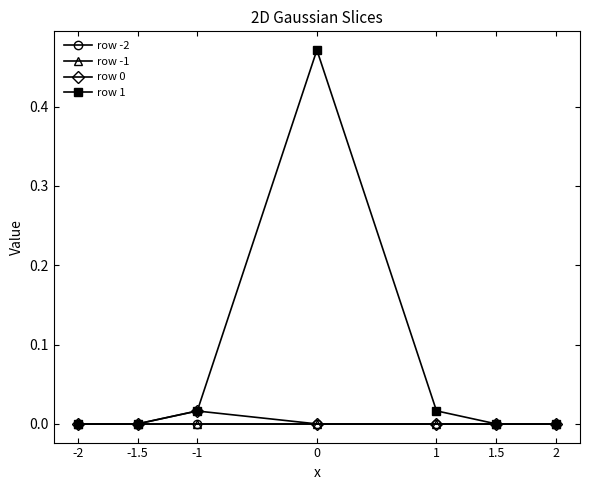

Which has a higher value, -1.5 or -2?

-1.5